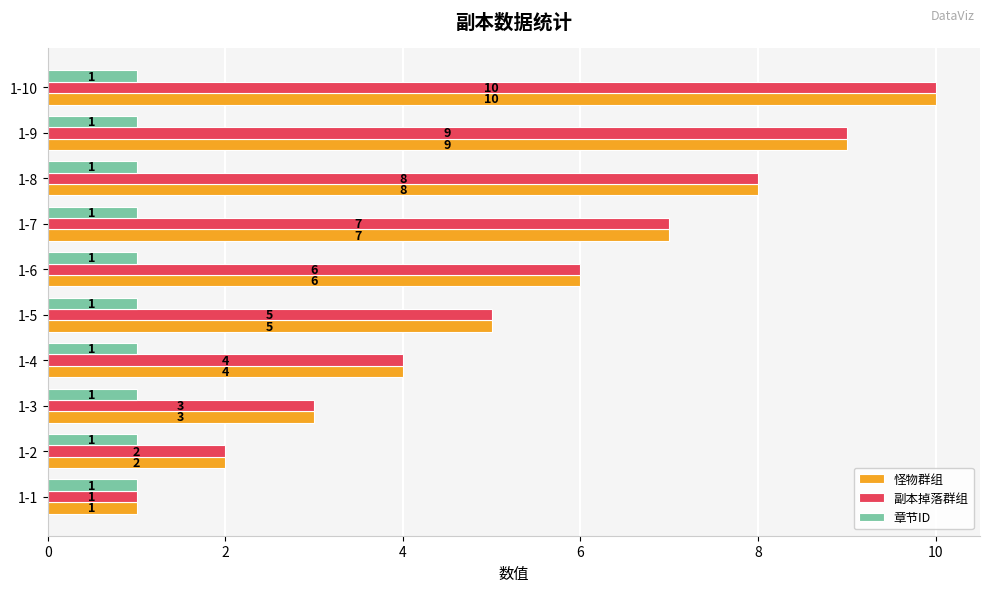

What is the difference between the second highest and minimum values in the 怪物群组 series?

8